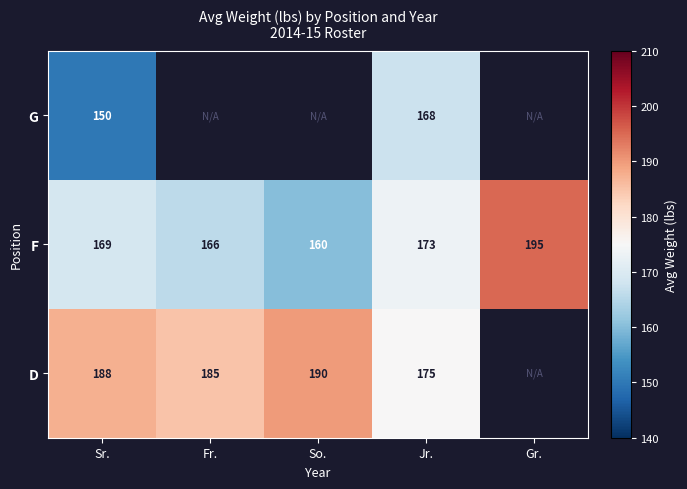

How many data points in F are less than 169?

2